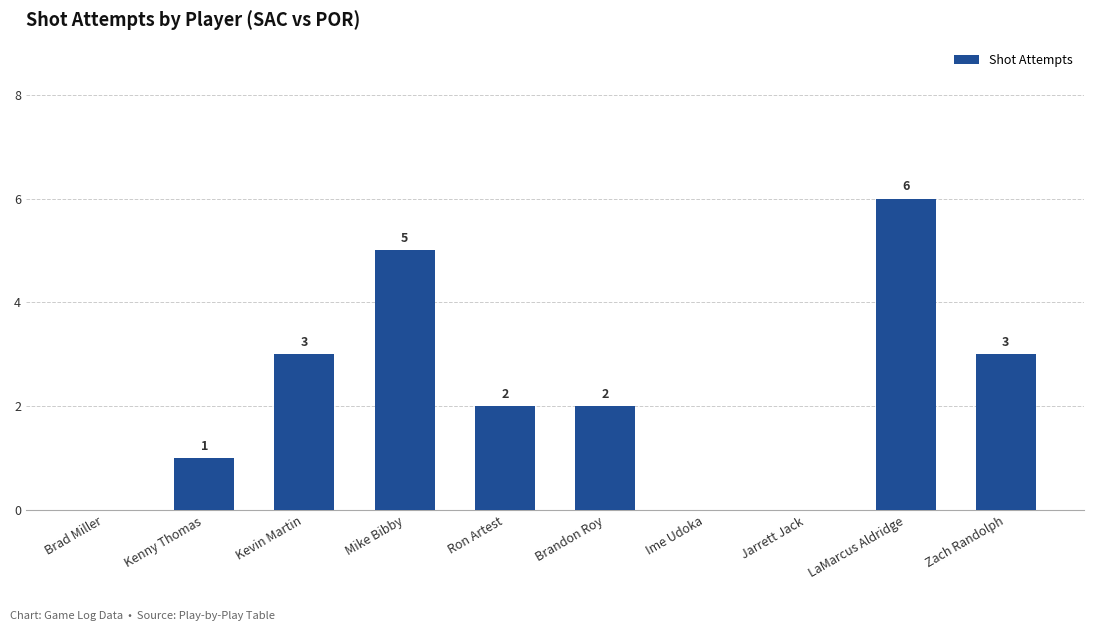

Where does the data first go above 2?

Kevin Martin